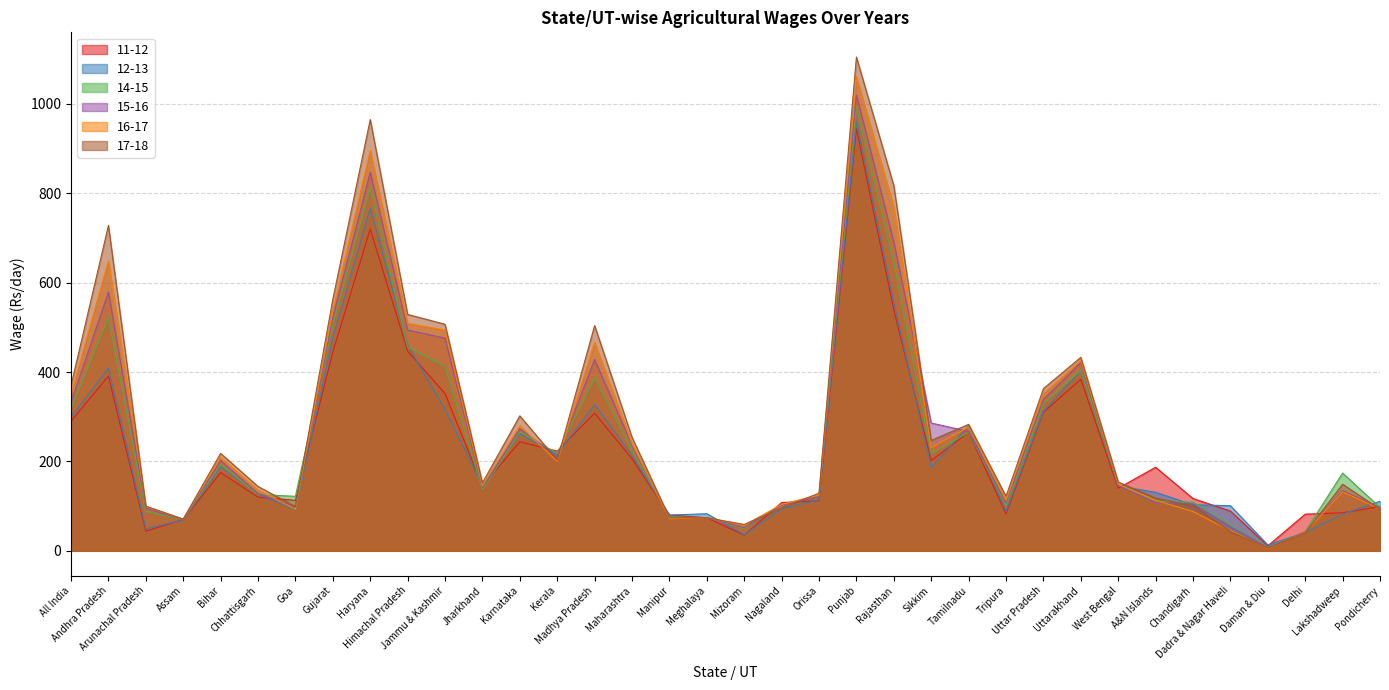

How many intersections are there between 12-13 and 17-18?

7